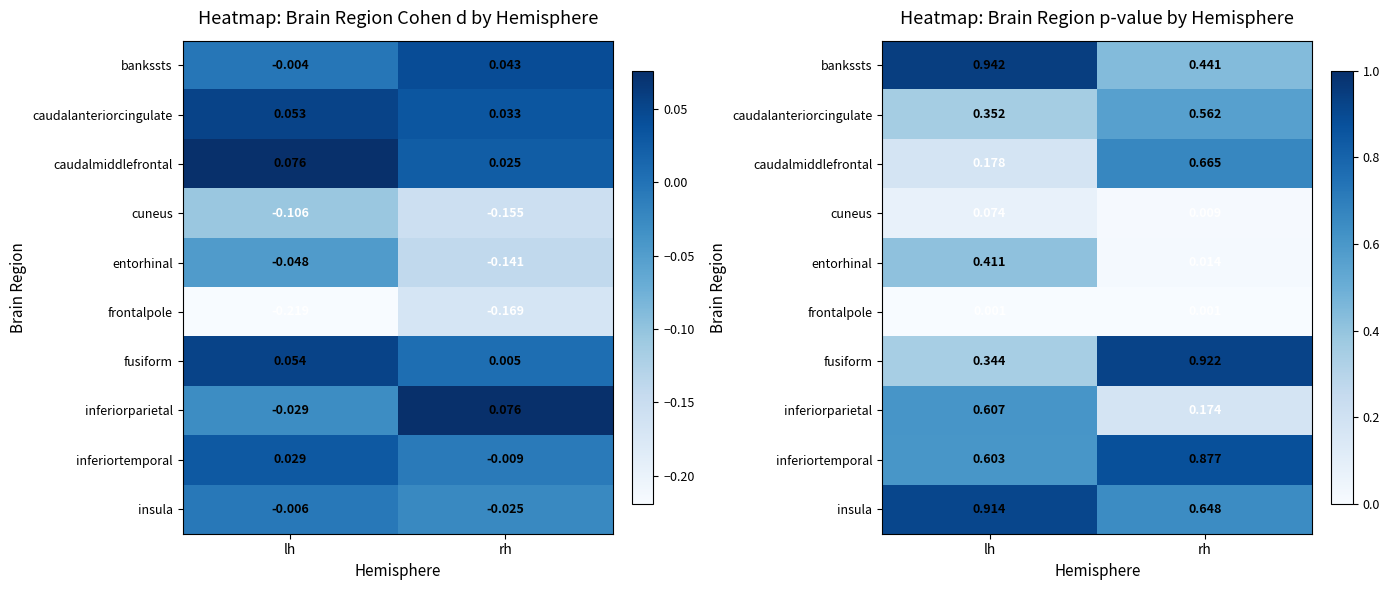

At rh, list the series in order from smallest to largest.

frontalpole, cuneus, entorhinal, inferiorparietal, bankssts, caudalanteriorcingulate, insula, caudalmiddlefrontal, inferiortemporal, fusiform